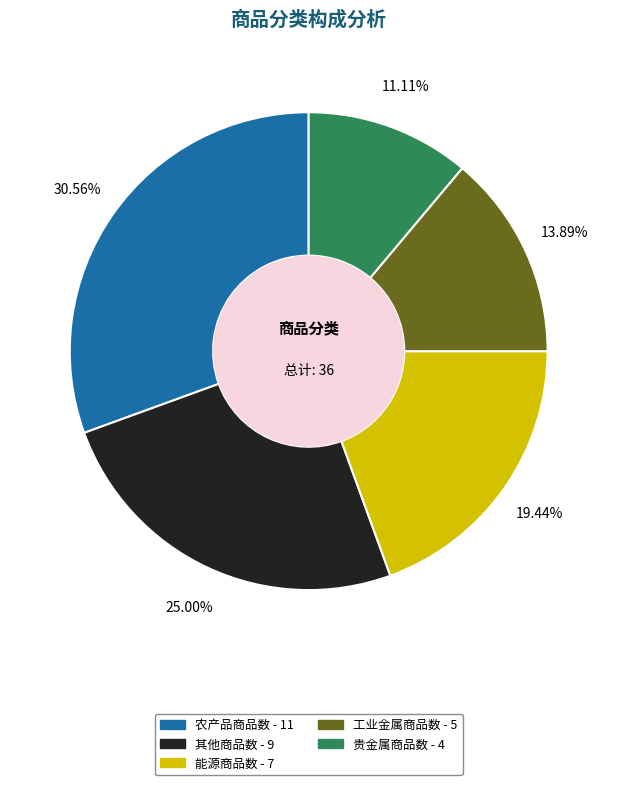

What percentage is the 其他商品数 slice, to the nearest percent?

25%